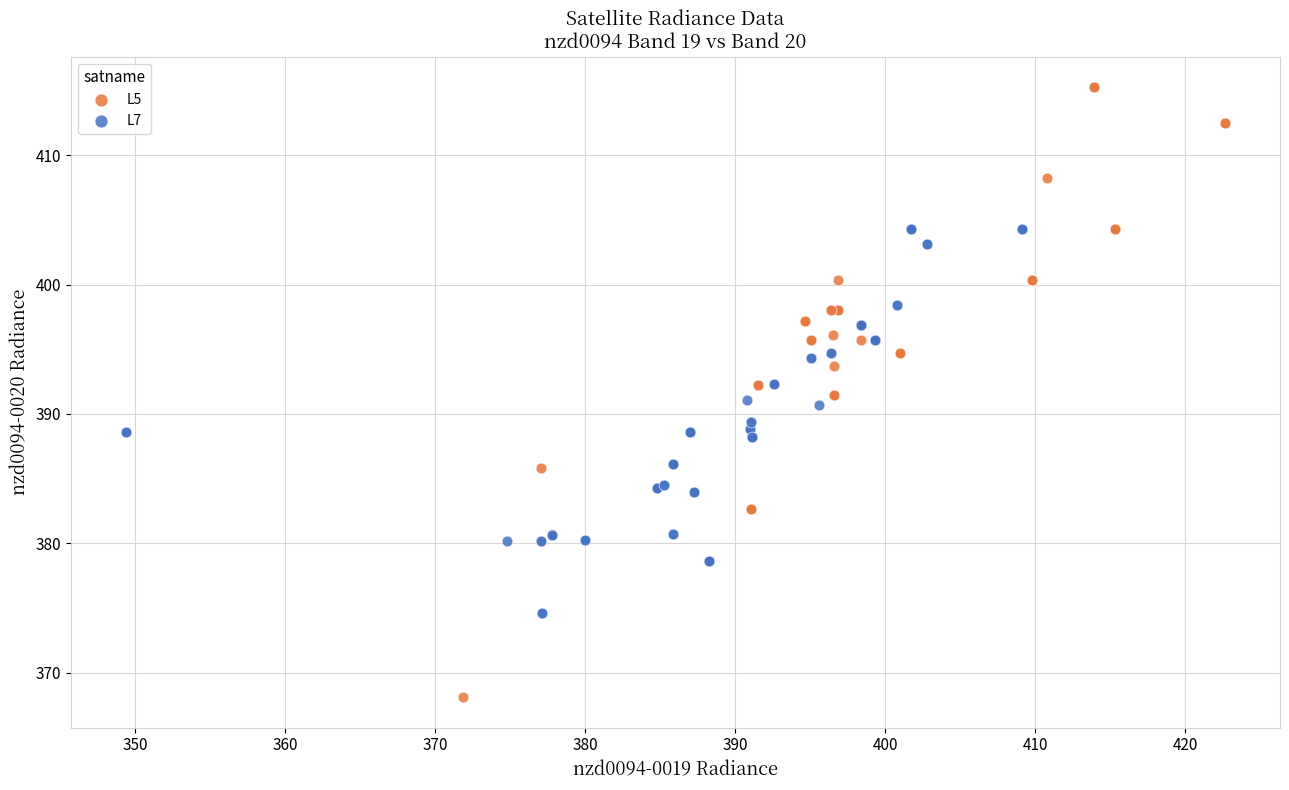

What are all the series names shown in the legend?

L5, L7